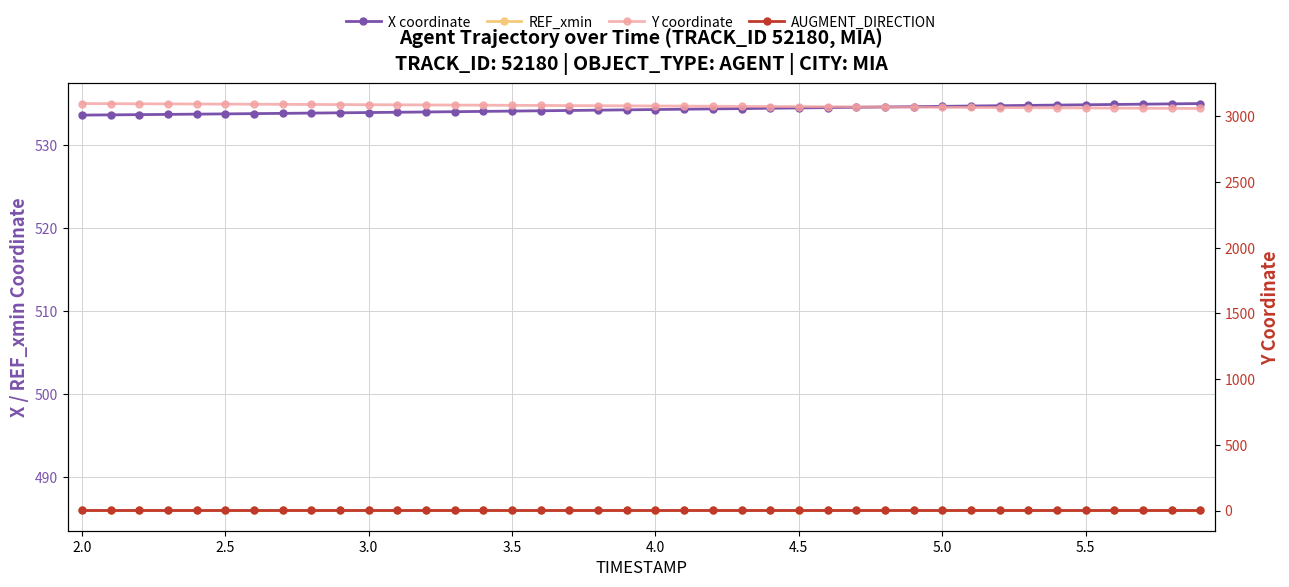

True or false: X coordinate and Y coordinate intersect in this chart.

False